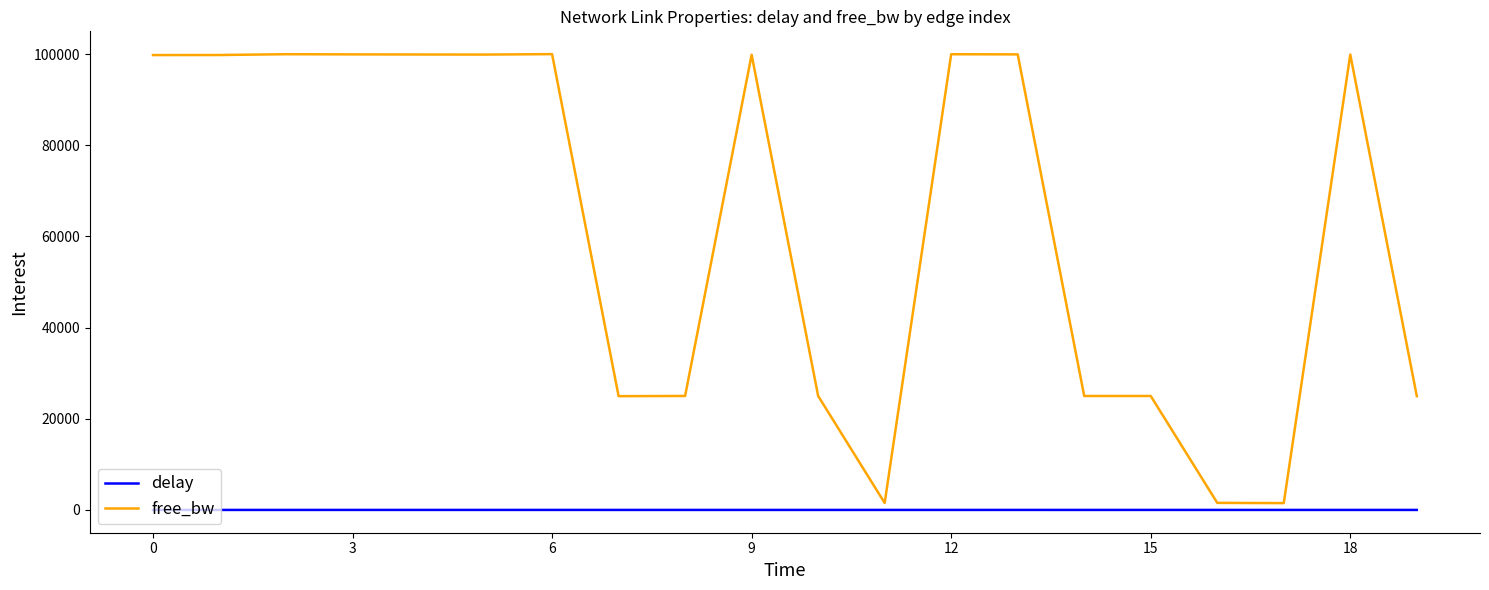

True or false: free_bw and delay cross at least once.

False